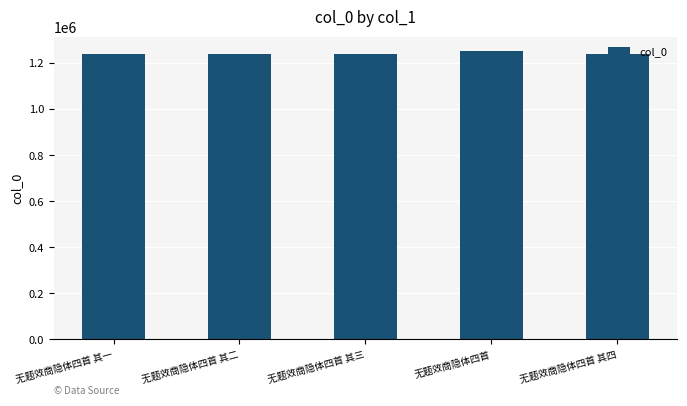

The chart shows a value of 2120239 at 无题效商隐体四首 其二. True or false?

False